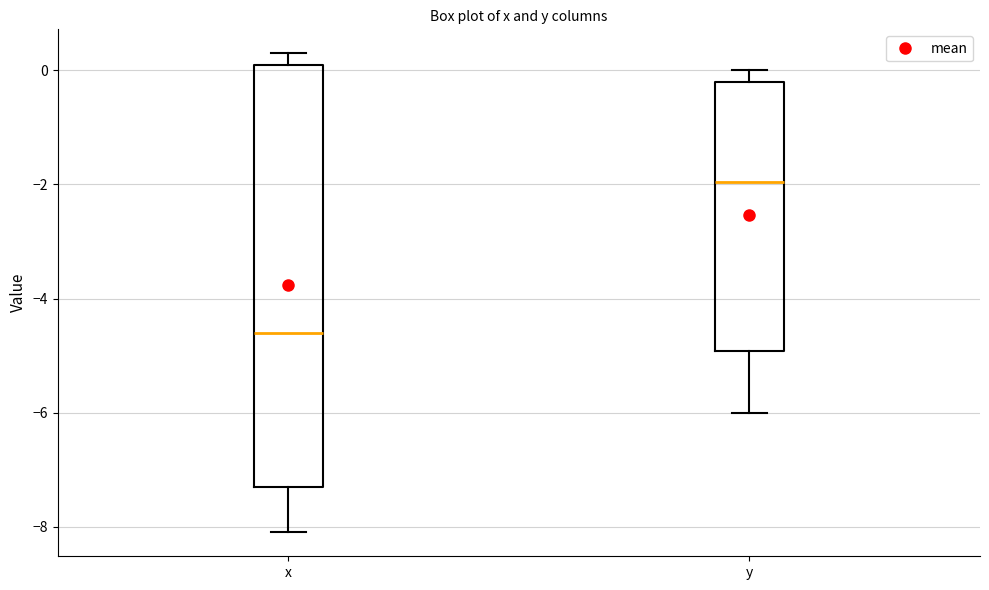

Where is the lower edge of the box for x on the y-axis? The values are not printed on the chart, so give them approximately, as read against the axis.

-7.2